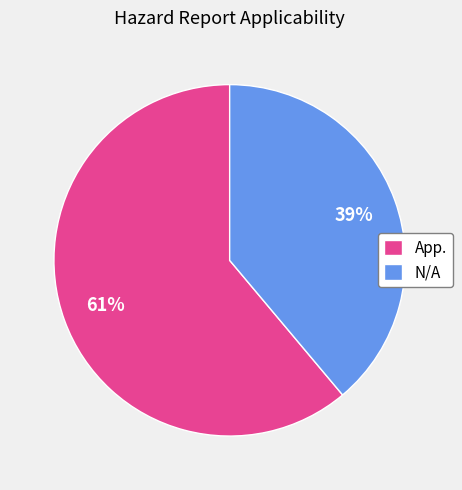

To the nearest percent, what portion does App. represent?

61%